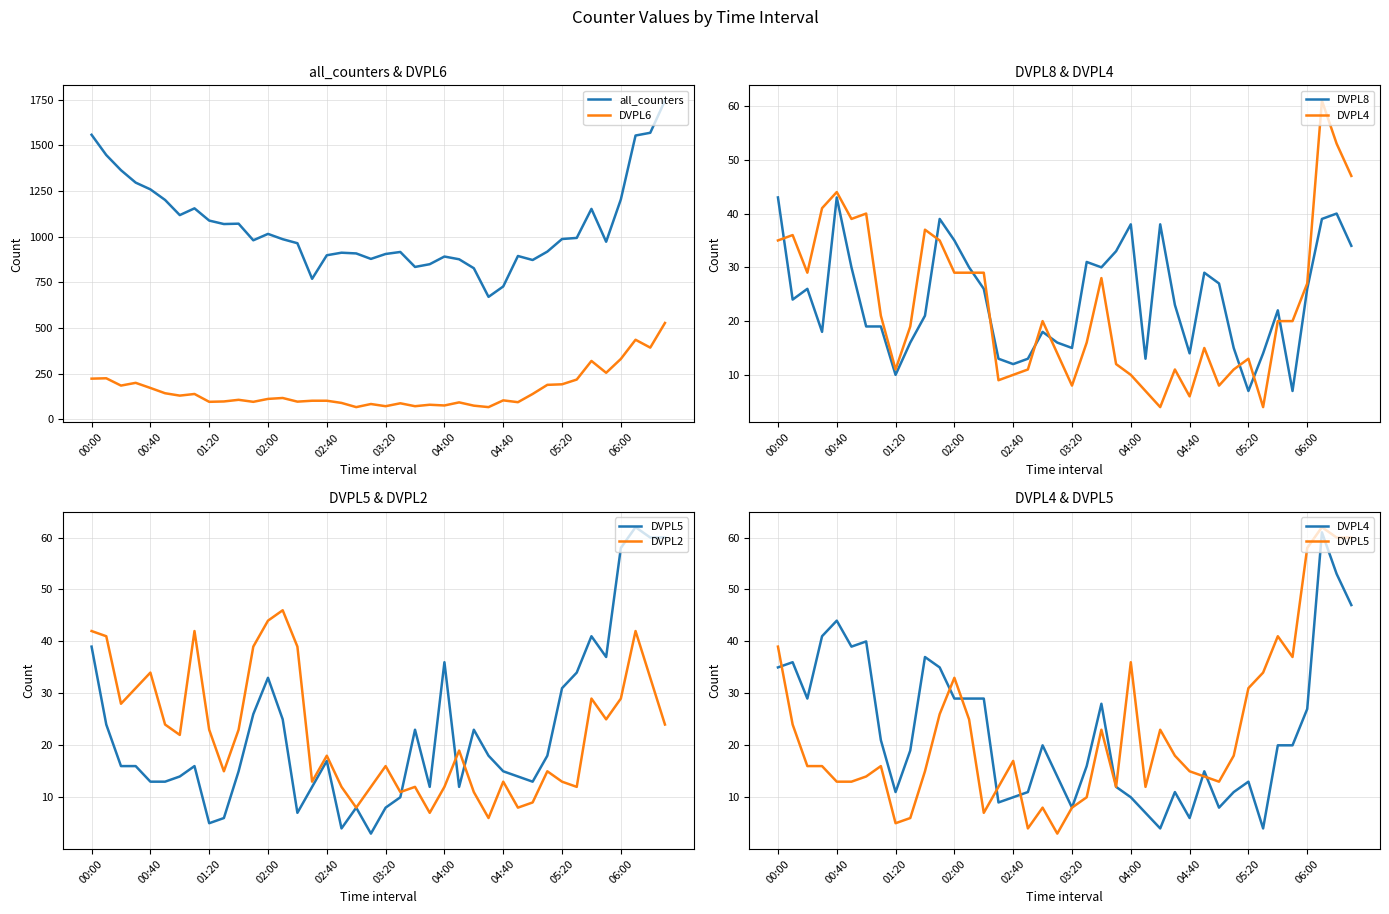

What is the total value across all series at 37?

2193